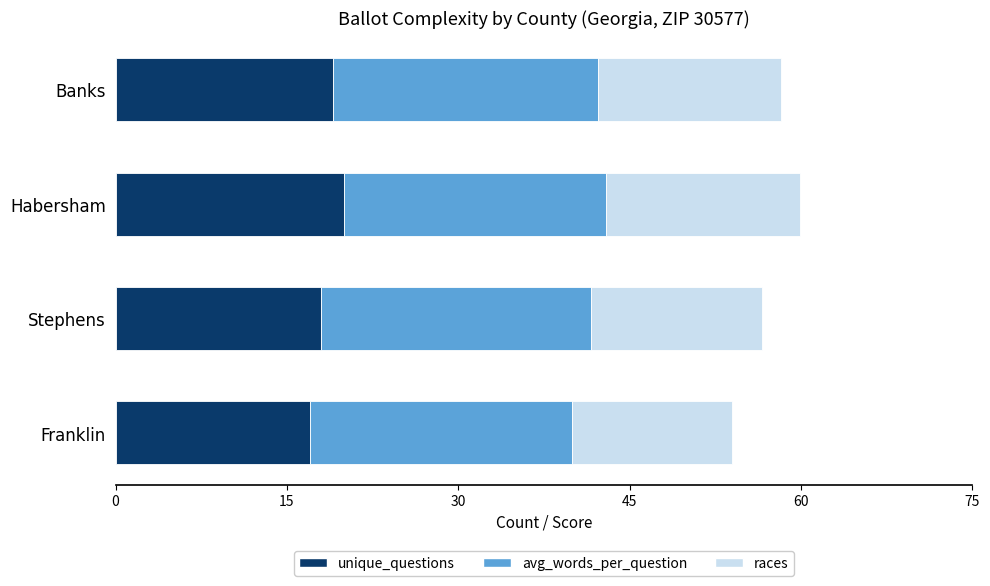

What is the lowest value of the unique_questions series?

17.0